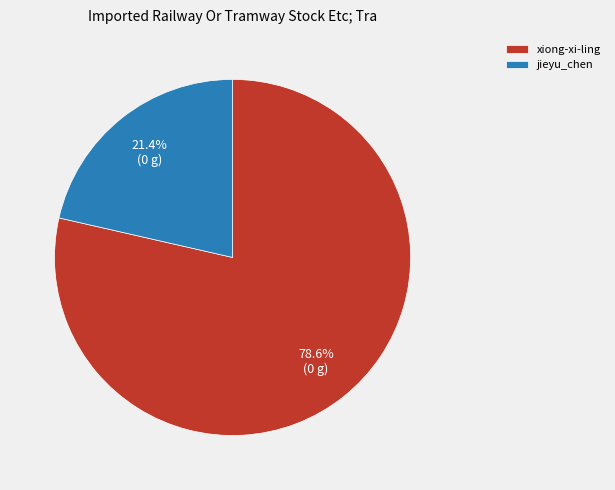

The xiong-xi-ling slice represents 72% of the pie. True or false?

False